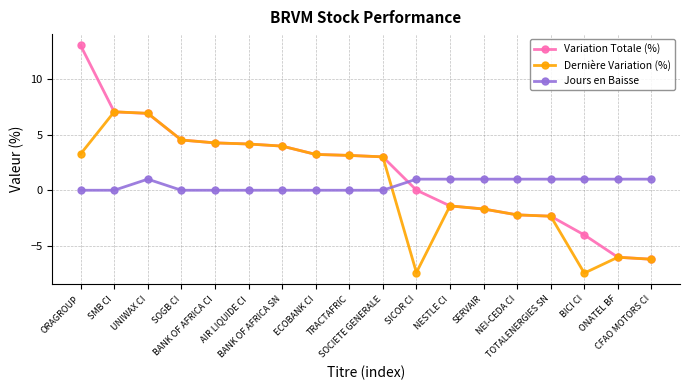

Which series has the largest range (max minus min)?

Variation Totale (%)